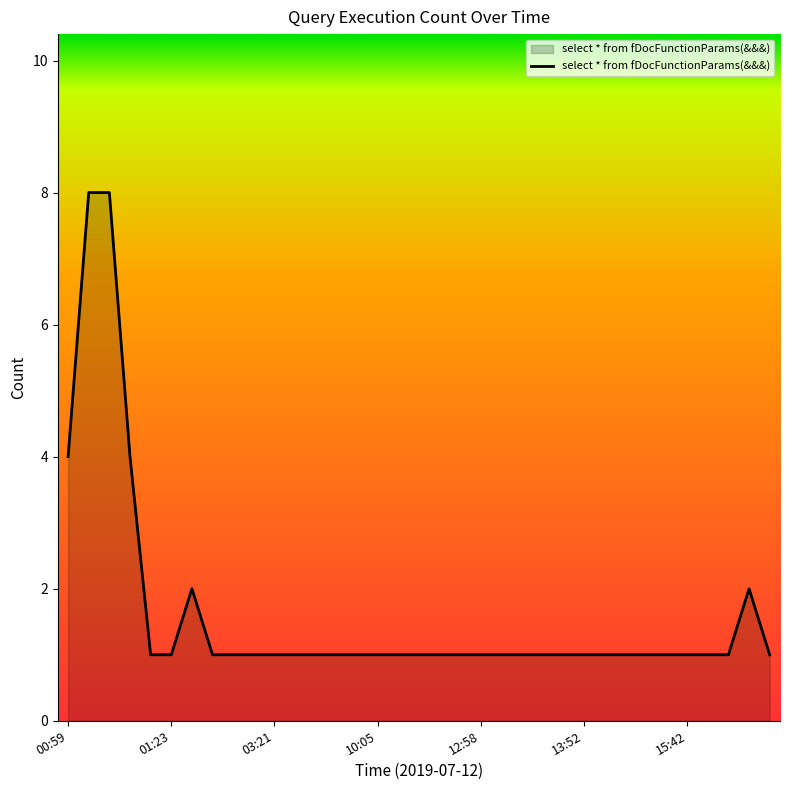

What is the greatest value displayed?

8